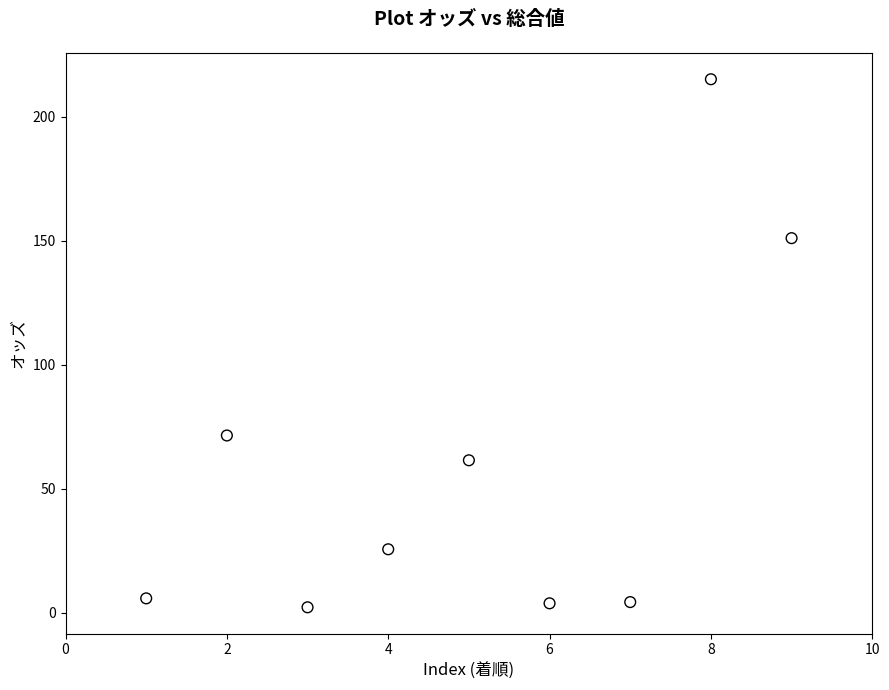

What Y value in the scatter plot is closest to 108?

71.5